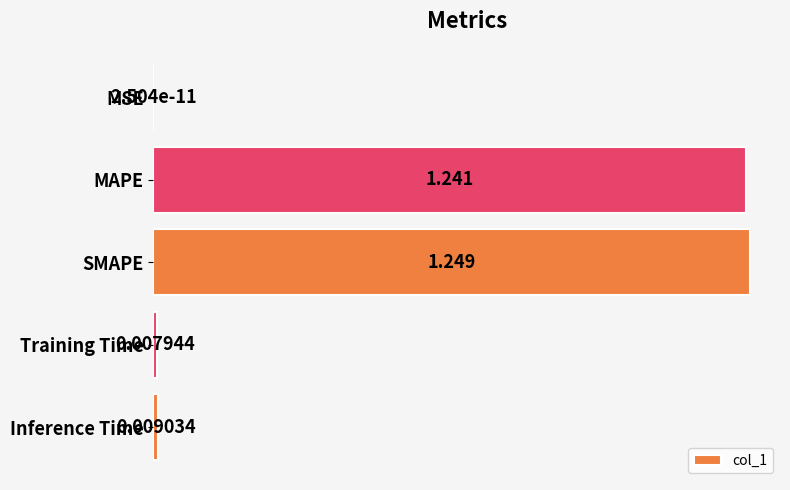

At which label is the value closest to 0?

MSE